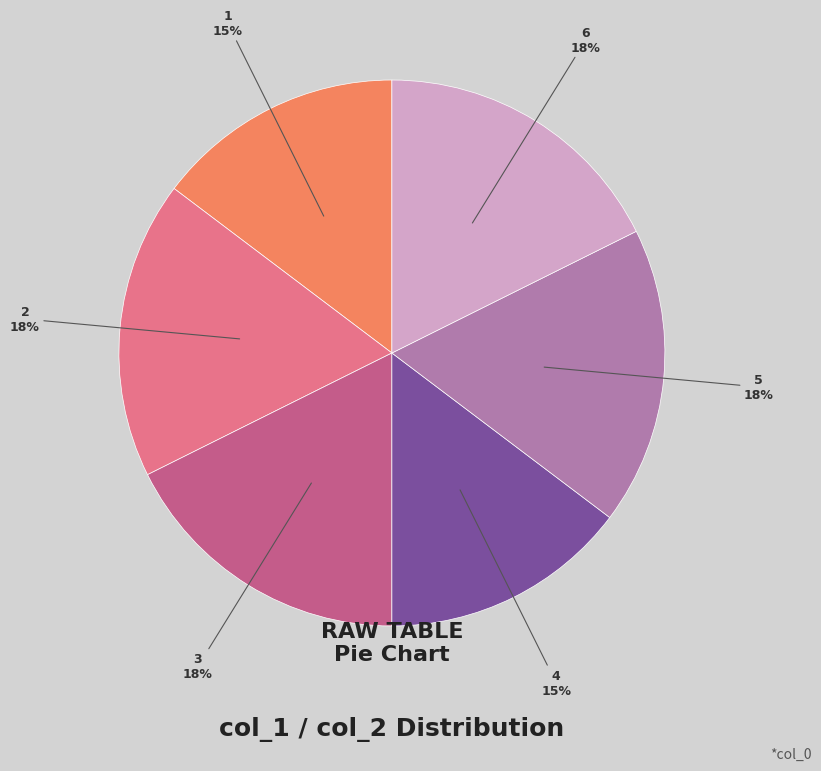

Does any single category account for the majority?

No